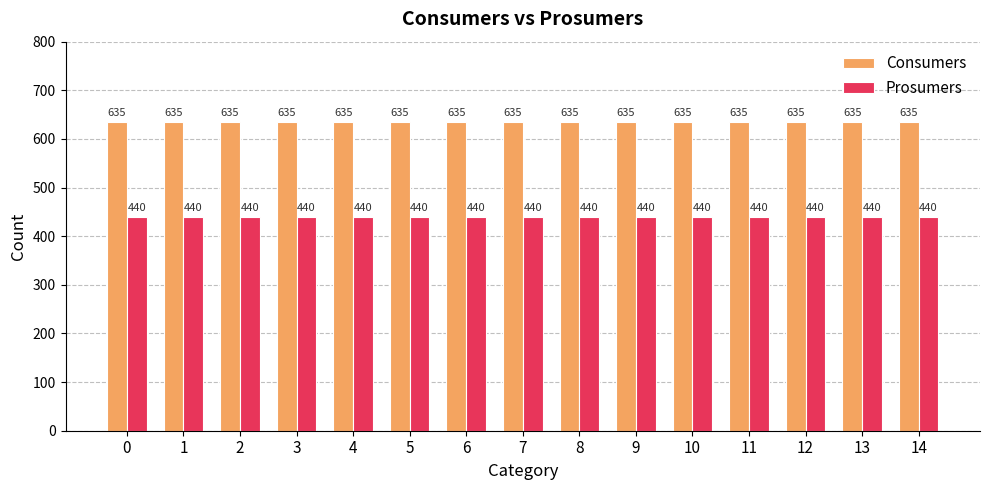

The Prosumers series shows 620 at 12. True or false?

False